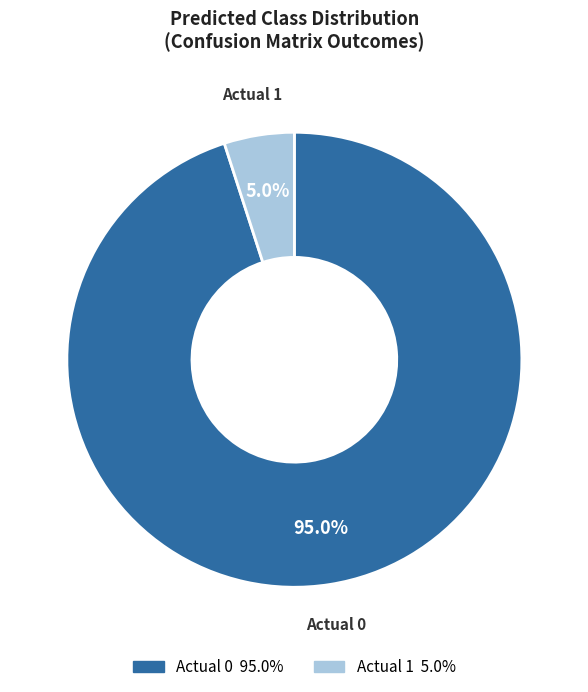

Which slice is the smallest?

Actual 1